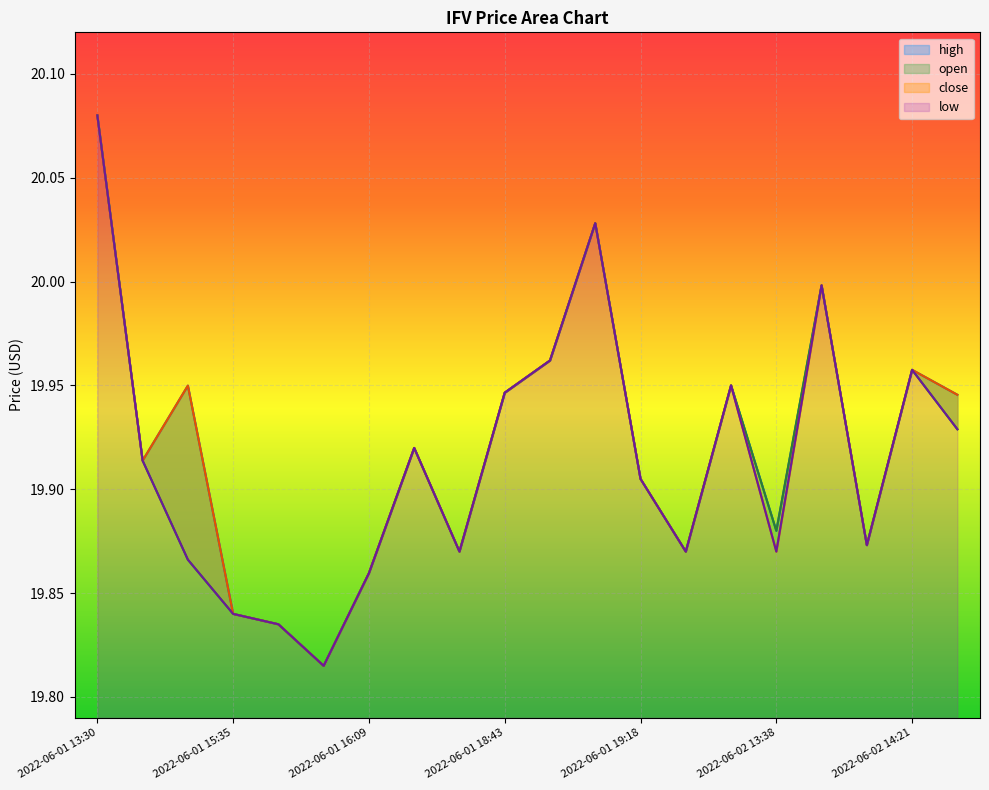

Reading right to left, transcribe all the data shown in this chart.

high: 2022-06-02 14:41=19.9	2022-06-02 14:21=20.0	2022-06-02 14:01=19.9	2022-06-02 13:43=20.0	2022-06-02 13:38=19.9	2022-06-02 13:30=19.9	2022-06-01 19:44=19.9	2022-06-01 19:18=19.9	2022-06-01 19:17=20.0	2022-06-01 18:57=20.0	2022-06-01 18:43=19.9	2022-06-01 18:00=19.9	2022-06-01 17:26=19.9	2022-06-01 16:09=19.9	2022-06-01 15:41=19.8	2022-06-01 15:38=19.8	2022-06-01 15:35=19.8	2022-06-01 15:28=19.9	2022-06-01 15:09=19.9	2022-06-01 13:30=20.1
open: 2022-06-02 14:41=19.9	2022-06-02 14:21=20.0	2022-06-02 14:01=19.9	2022-06-02 13:43=20.0	2022-06-02 13:38=19.9	2022-06-02 13:30=19.9	2022-06-01 19:44=19.9	2022-06-01 19:18=19.9	2022-06-01 19:17=20.0	2022-06-01 18:57=20.0	2022-06-01 18:43=19.9	2022-06-01 18:00=19.9	2022-06-01 17:26=19.9	2022-06-01 16:09=19.9	2022-06-01 15:41=19.8	2022-06-01 15:38=19.8	2022-06-01 15:35=19.8	2022-06-01 15:28=19.9	2022-06-01 15:09=19.9	2022-06-01 13:30=20.1
close: 2022-06-02 14:41=19.9	2022-06-02 14:21=20.0	2022-06-02 14:01=19.9	2022-06-02 13:43=20.0	2022-06-02 13:38=19.9	2022-06-02 13:30=19.9	2022-06-01 19:44=19.9	2022-06-01 19:18=19.9	2022-06-01 19:17=20.0	2022-06-01 18:57=20.0	2022-06-01 18:43=19.9	2022-06-01 18:00=19.9	2022-06-01 17:26=19.9	2022-06-01 16:09=19.9	2022-06-01 15:41=19.8	2022-06-01 15:38=19.8	2022-06-01 15:35=19.8	2022-06-01 15:28=19.9	2022-06-01 15:09=19.9	2022-06-01 13:30=20.1
low: 2022-06-02 14:41=19.9	2022-06-02 14:21=20.0	2022-06-02 14:01=19.9	2022-06-02 13:43=20.0	2022-06-02 13:38=19.9	2022-06-02 13:30=19.9	2022-06-01 19:44=19.9	2022-06-01 19:18=19.9	2022-06-01 19:17=20.0	2022-06-01 18:57=20.0	2022-06-01 18:43=19.9	2022-06-01 18:00=19.9	2022-06-01 17:26=19.9	2022-06-01 16:09=19.9	2022-06-01 15:41=19.8	2022-06-01 15:38=19.8	2022-06-01 15:35=19.8	2022-06-01 15:28=19.9	2022-06-01 15:09=19.9	2022-06-01 13:30=20.1